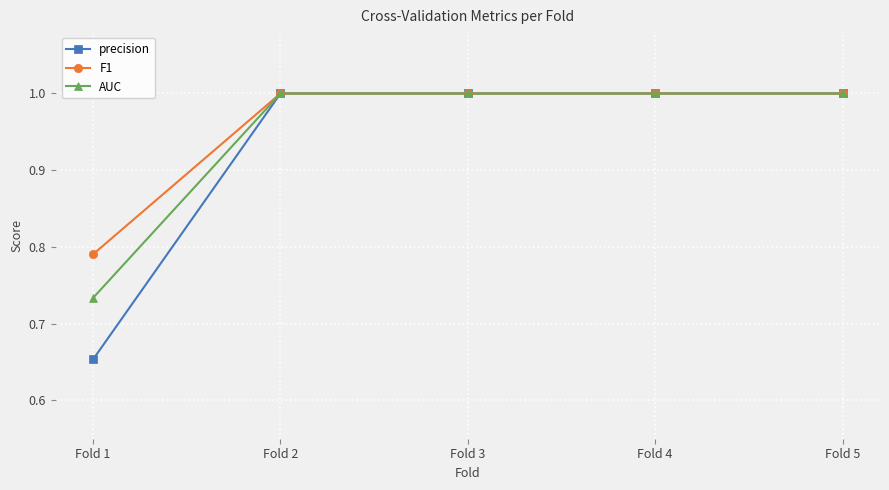

What is the highest value of the precision series?

1.0